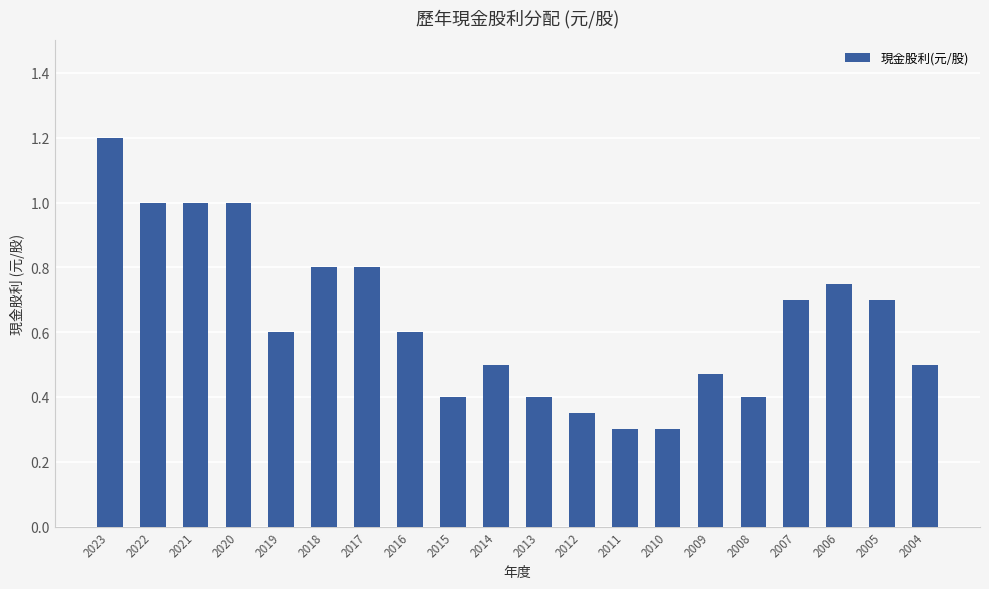

Are the bars horizontal?

No